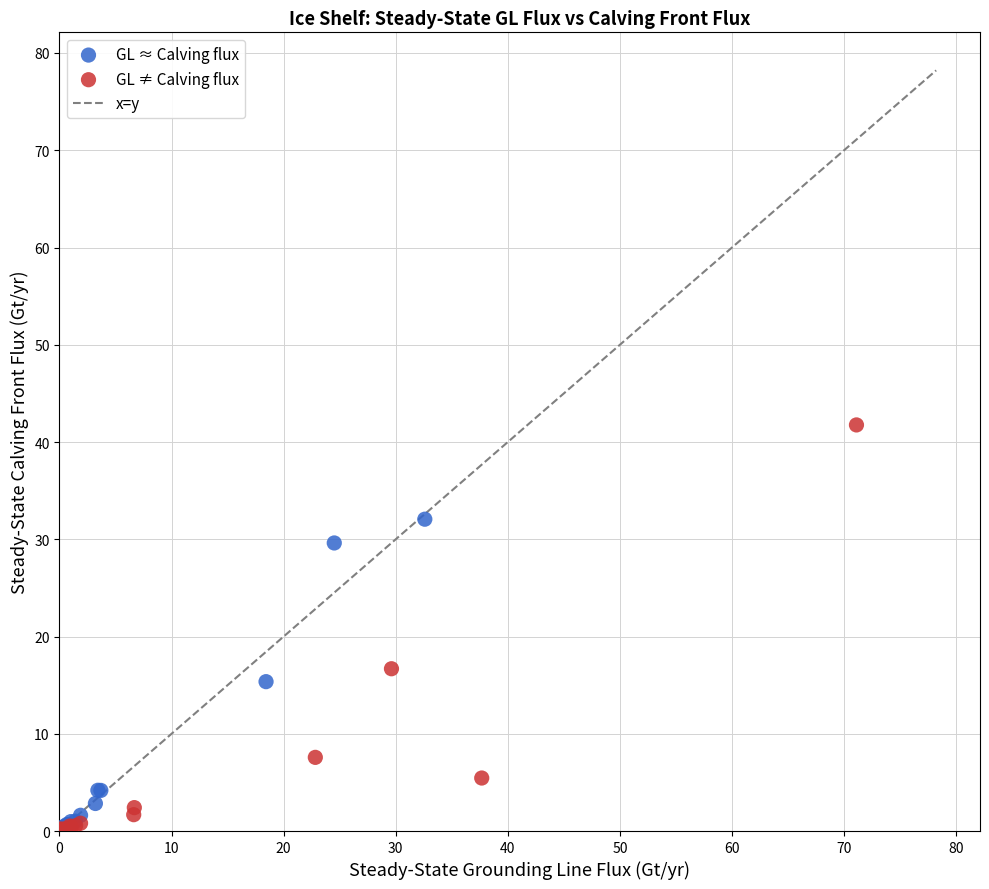

Which series has the widest spread of Y values?

GL ≠ Calving flux